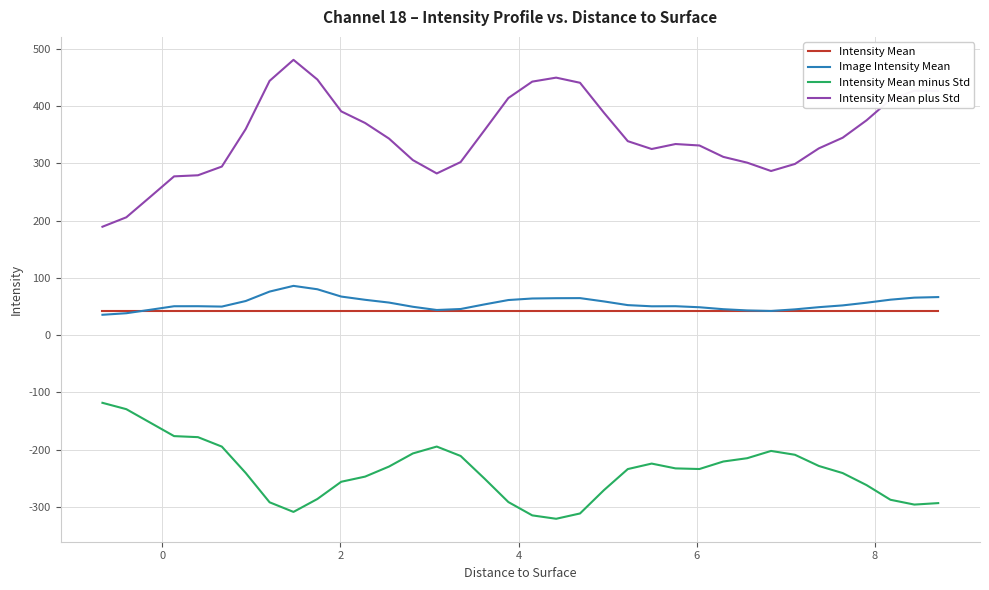

Which series has the largest total across all categories?

Intensity Mean plus Std